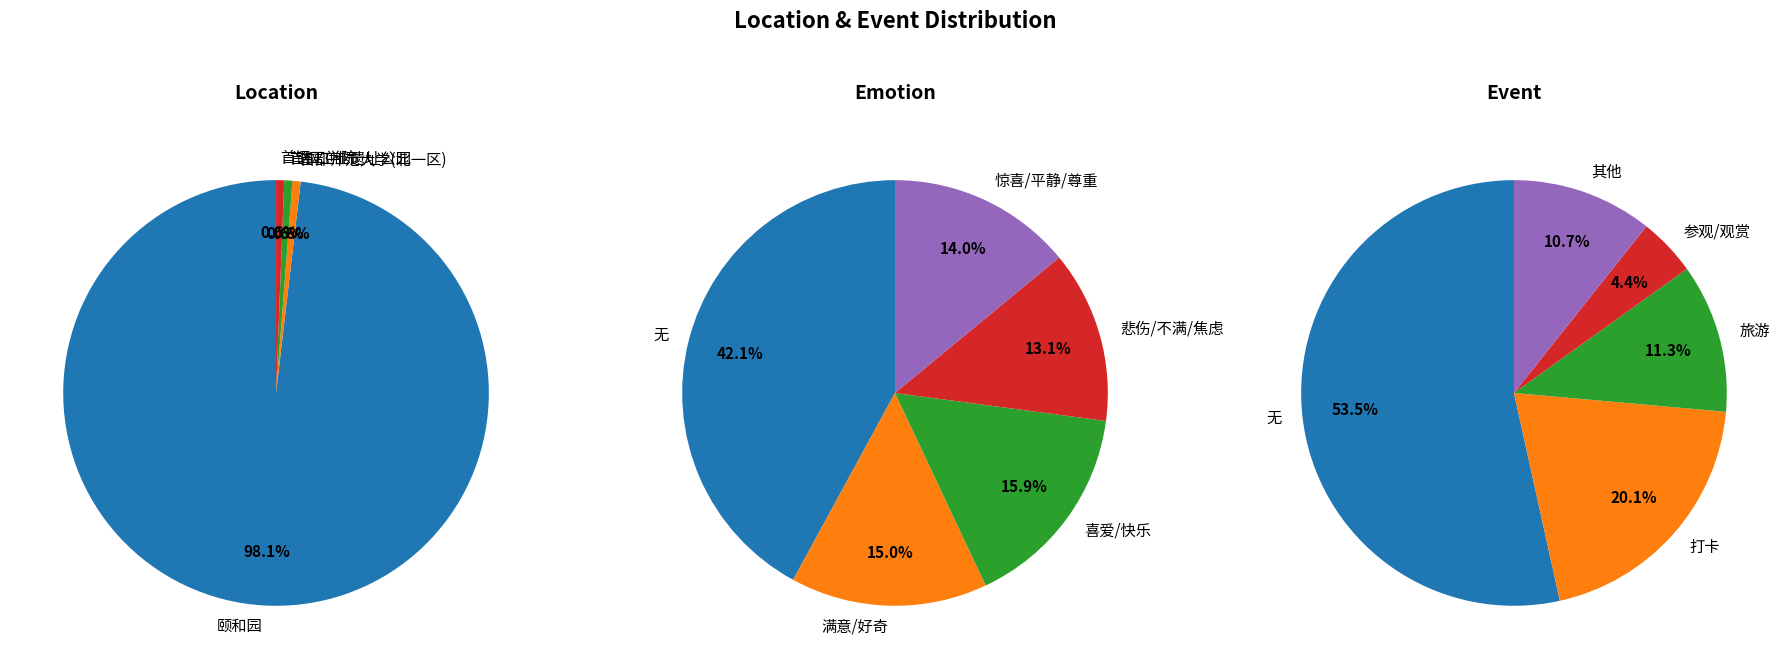

Which category has the biggest portion of the pie?

颐和园